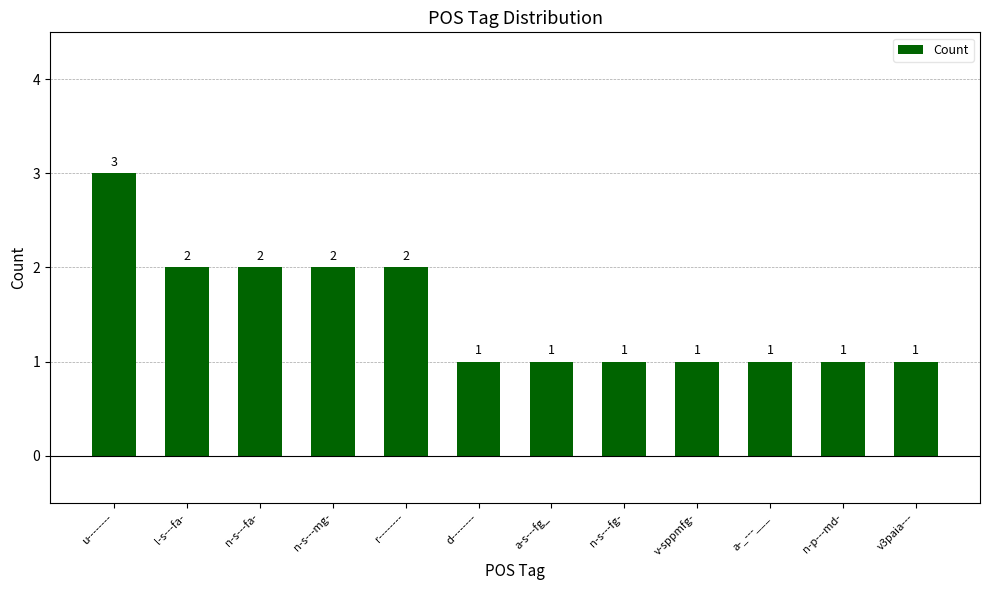

What is the greatest value displayed?

3